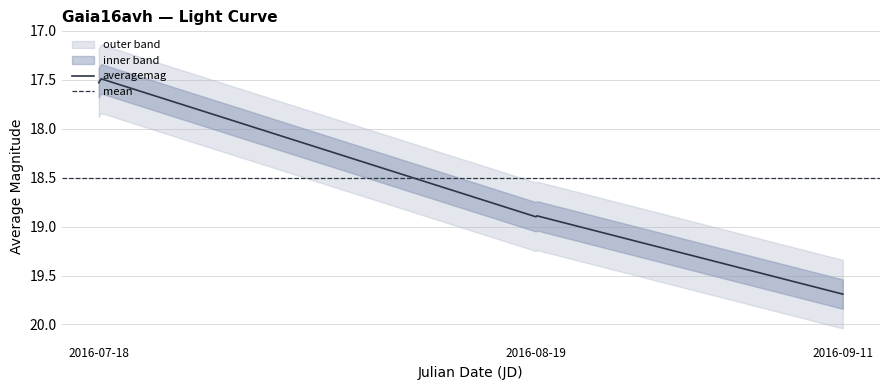

The lower series shows 19.7 at 2016-09-11. True or false?

True